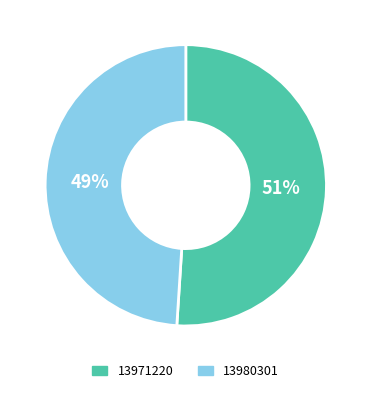

Is the sum of 13980301 and 13971220 greater than half?

Yes